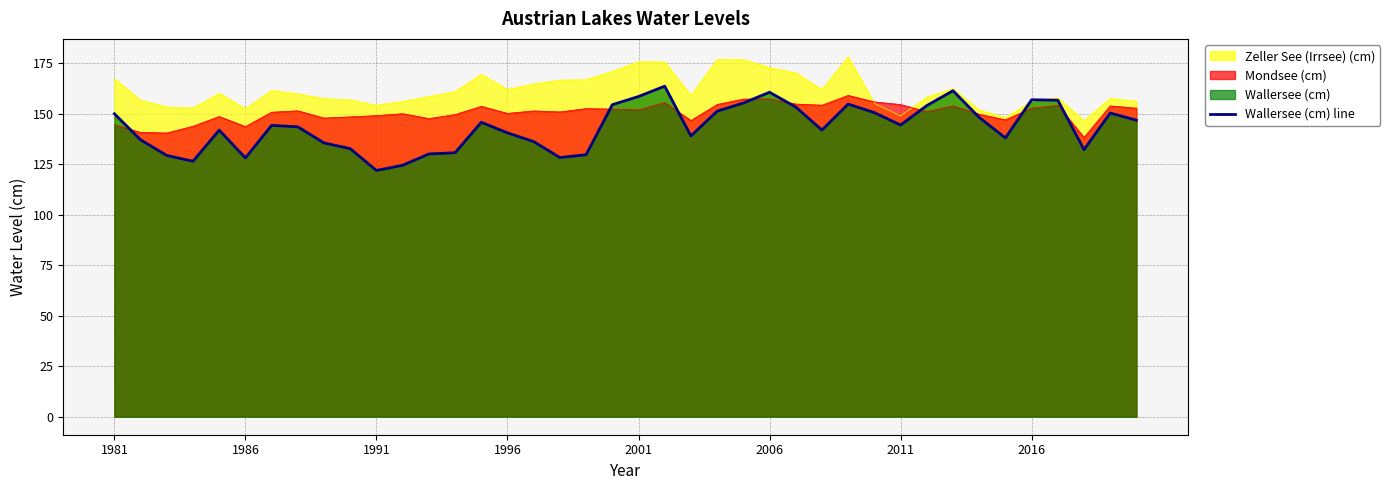

What value does the data have at 1996?

140.6